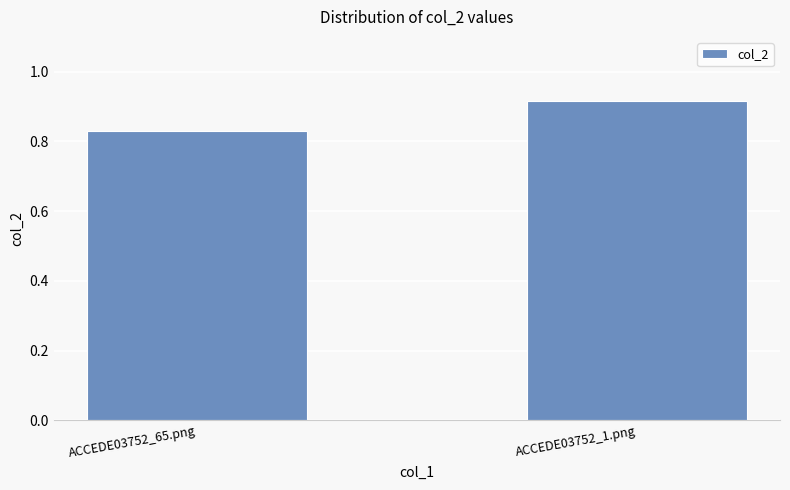

How many values are between 0 and 1?

2